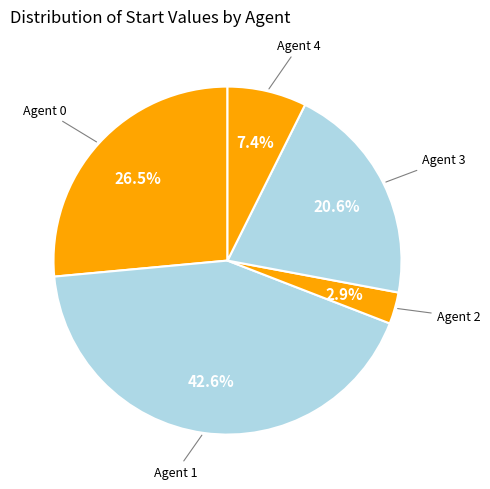

Count the number of slices in the pie.

5